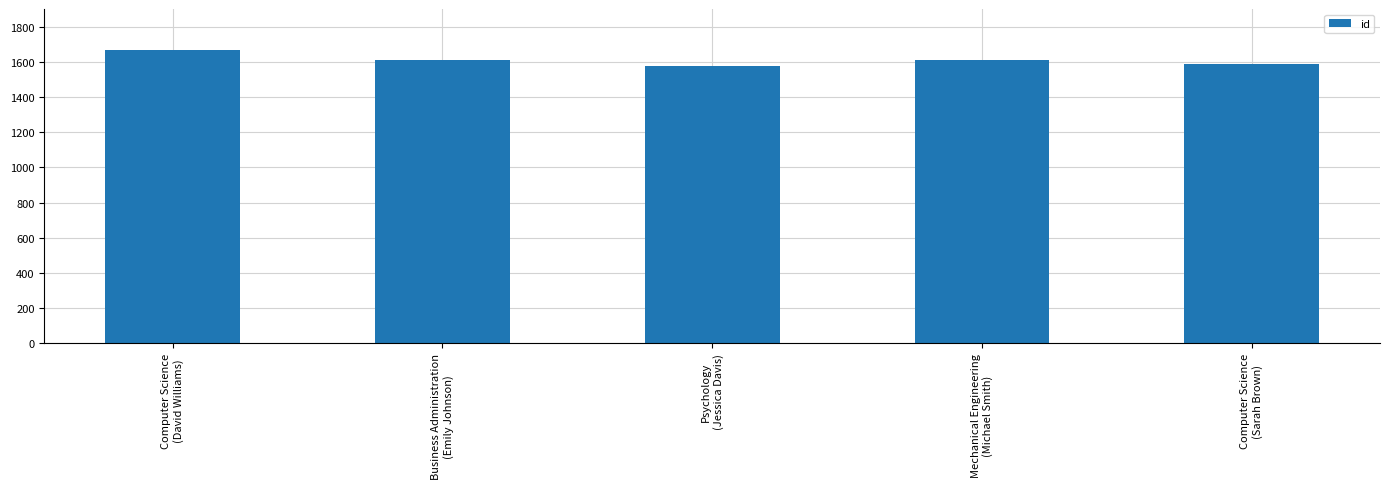

What is the difference between the maximum and minimum values?

93